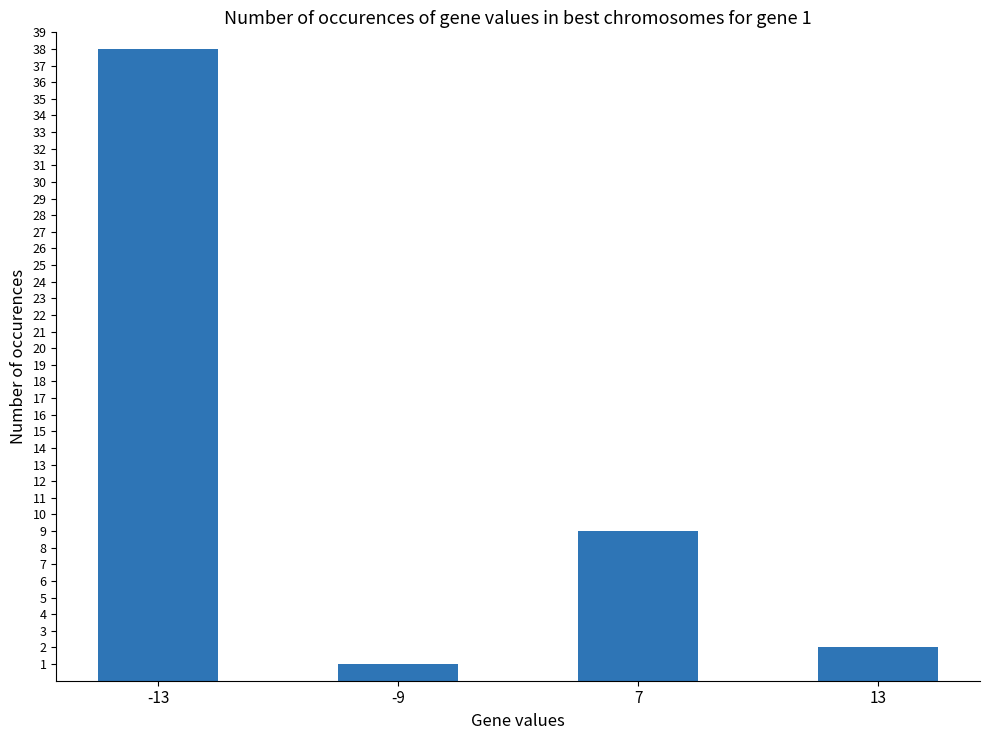

What is the difference between the values at -9 and 13?

1